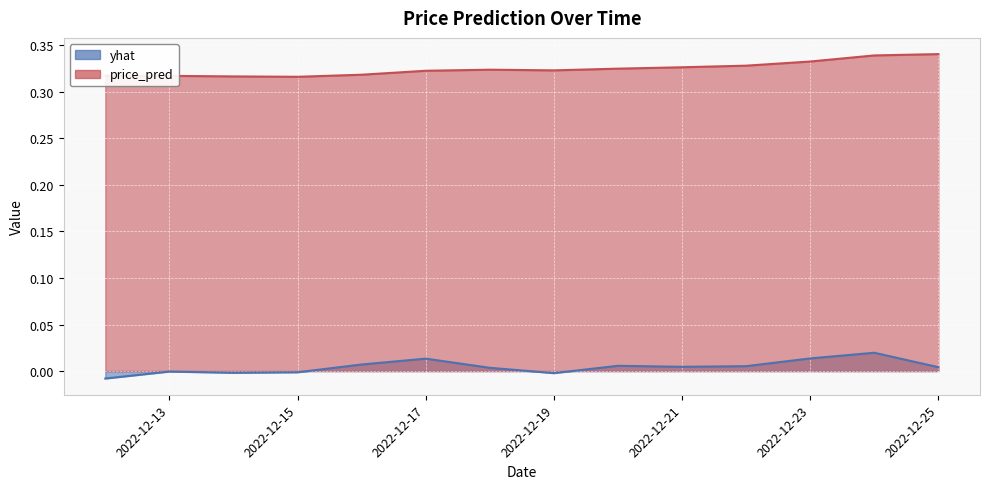

Which series has the widest spread of values?

yhat